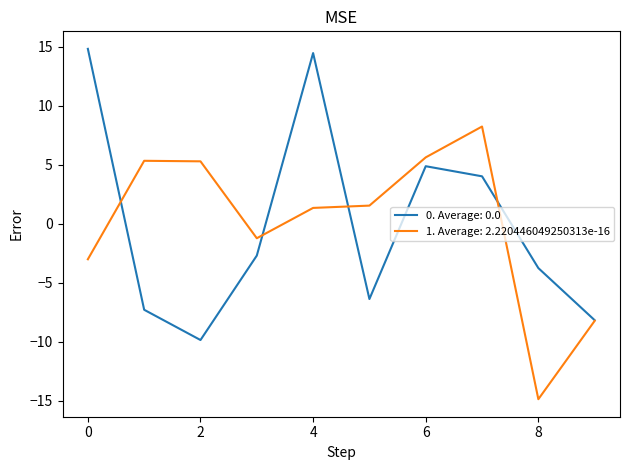

What is the maximum value for 1. Average: 2.220446049250313e-16?

8.2